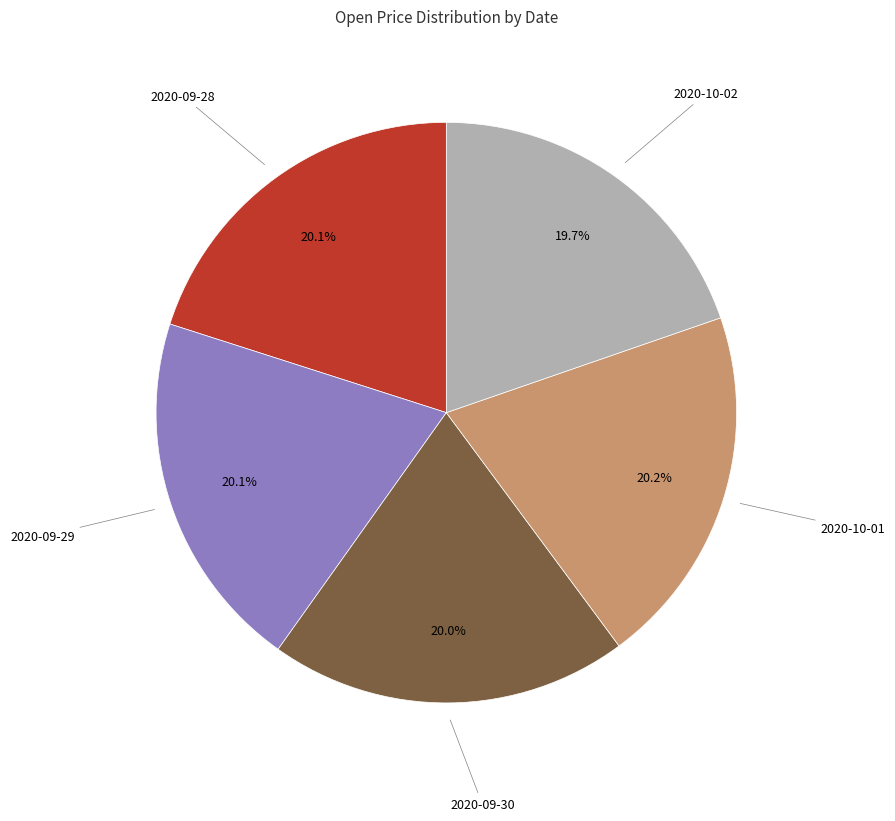

Does 2020-10-02 account for over 50% of the chart?

No